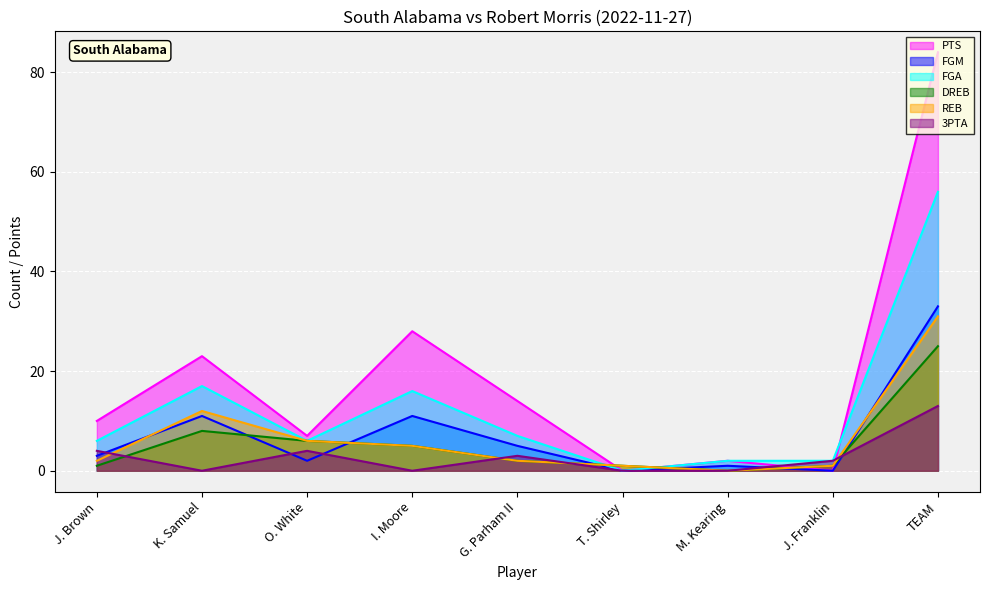

The FGA series shows 7 at G. Parham II. True or false?

True